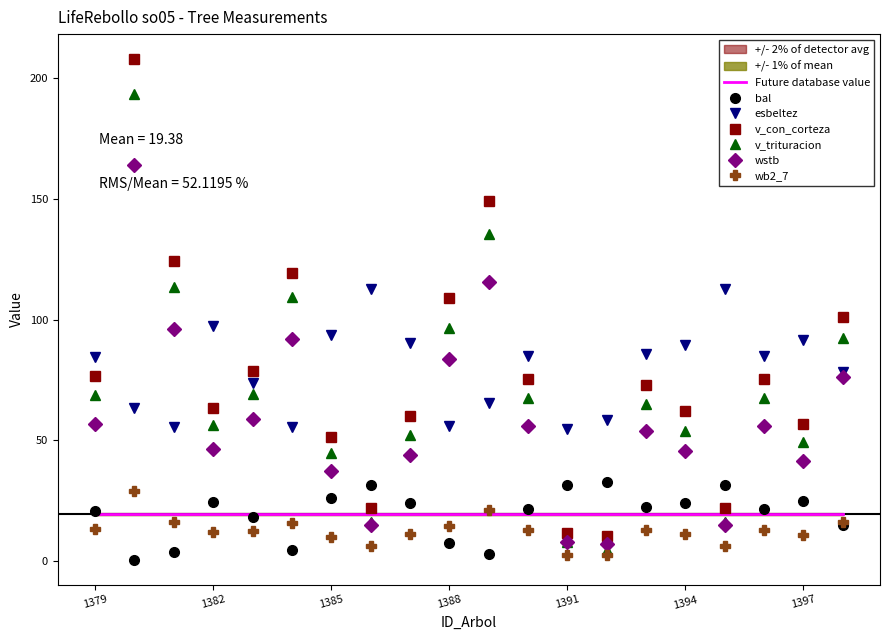

What is the difference between the v_con_corteza values at 1398 and 1387?

41.0